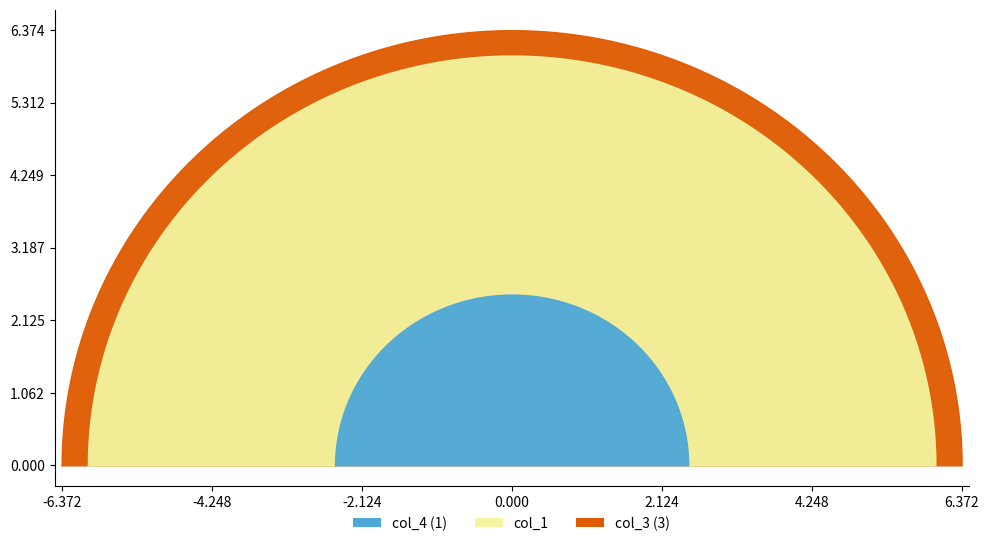

How many times do col_3 and col_1 cross each other?

1